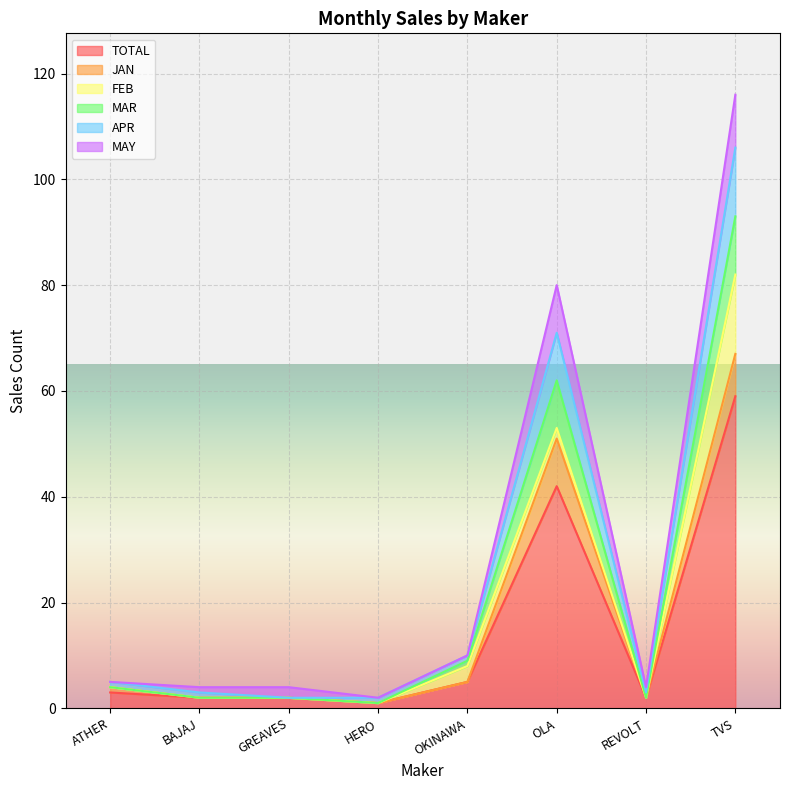

Which category has the highest value in the TOTAL series?

TVS